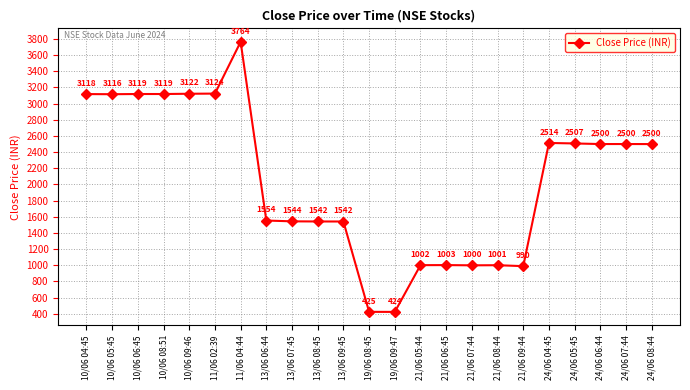

What is the value of the 5th point from the left?

3122.1